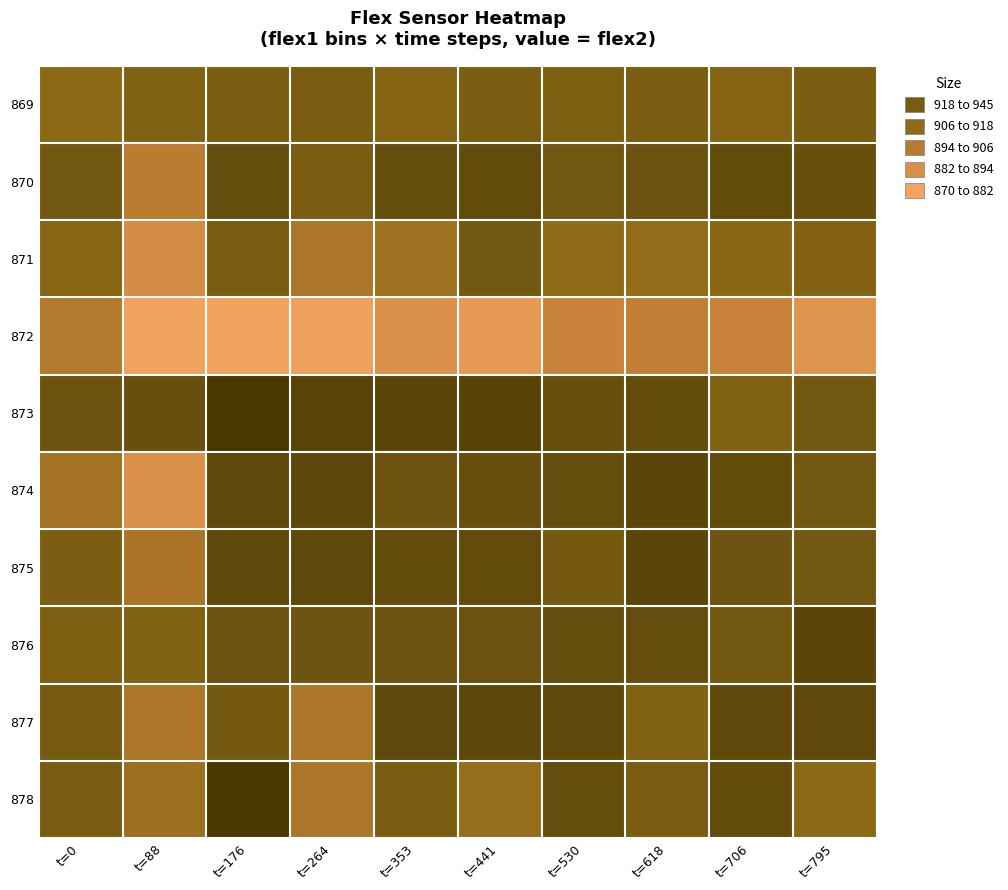

Reading right to left, list all the values displayed in this chart.

869: t=795=916	t=706=911	t=618=916	t=530=915	t=441=916	t=353=911	t=264=917	t=176=916	t=88=913	t=0=907
870: t=795=928	t=706=931	t=618=925	t=530=922	t=441=931	t=353=929	t=264=917	t=176=929	t=88=893	t=0=921
871: t=795=912	t=706=908	t=618=905	t=530=906	t=441=921	t=353=901	t=264=897	t=176=918	t=88=883	t=0=910
872: t=795=879	t=706=889	t=618=891	t=530=888	t=441=876	t=353=881	t=264=872	t=176=871	t=88=871	t=0=895
873: t=795=921	t=706=913	t=618=930	t=530=928	t=441=937	t=353=935	t=264=936	t=176=945	t=88=928	t=0=925
874: t=795=922	t=706=931	t=618=935	t=530=929	t=441=928	t=353=924	t=264=934	t=176=933	t=88=881	t=0=900
875: t=795=921	t=706=924	t=618=935	t=530=920	t=441=931	t=353=930	t=264=933	t=176=933	t=88=898	t=0=916
876: t=795=935	t=706=921	t=618=929	t=530=929	t=441=926	t=353=925	t=264=924	t=176=926	t=88=913	t=0=914
877: t=795=932	t=706=932	t=618=913	t=530=932	t=441=934	t=353=932	t=264=897	t=176=920	t=88=897	t=0=919
878: t=795=907	t=706=931	t=618=918	t=530=929	t=441=904	t=353=918	t=264=897	t=176=945	t=88=902	t=0=918